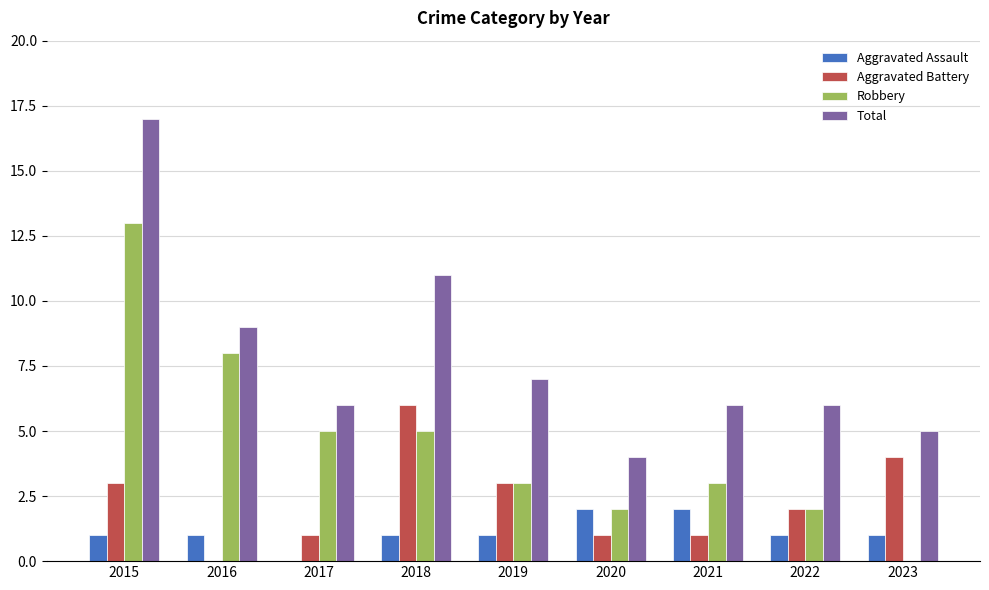

What are all the series names shown in the legend?

Aggravated Assault, Aggravated Battery, Robbery, Total